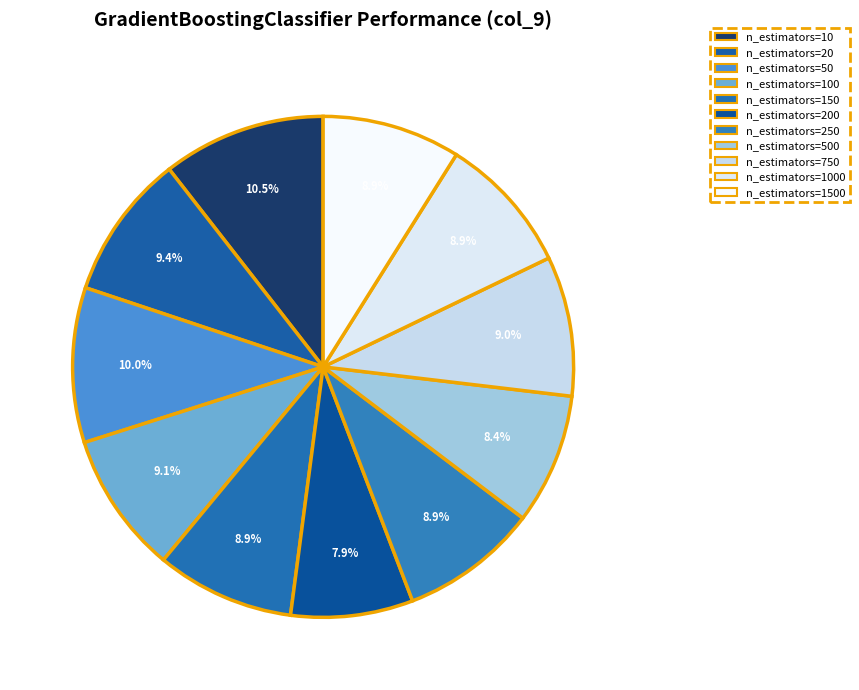

Count the number of slices in the pie.

11